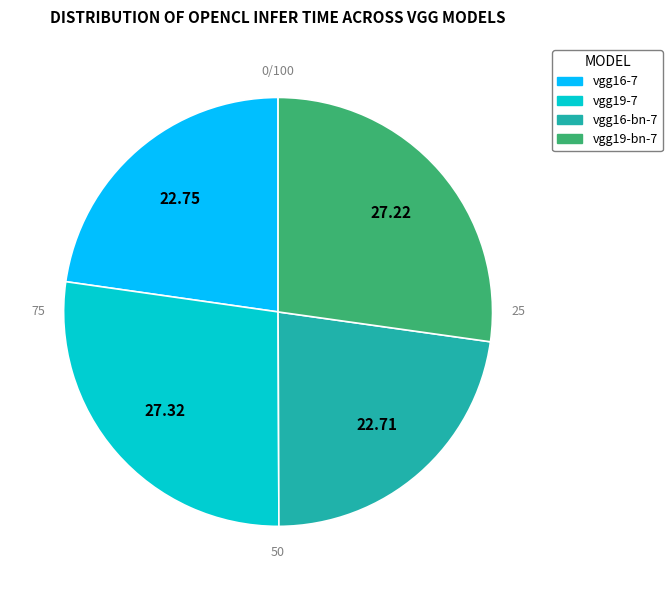

Combined, do vgg16-7 and vgg16-bn-7 account for over 50%?

No